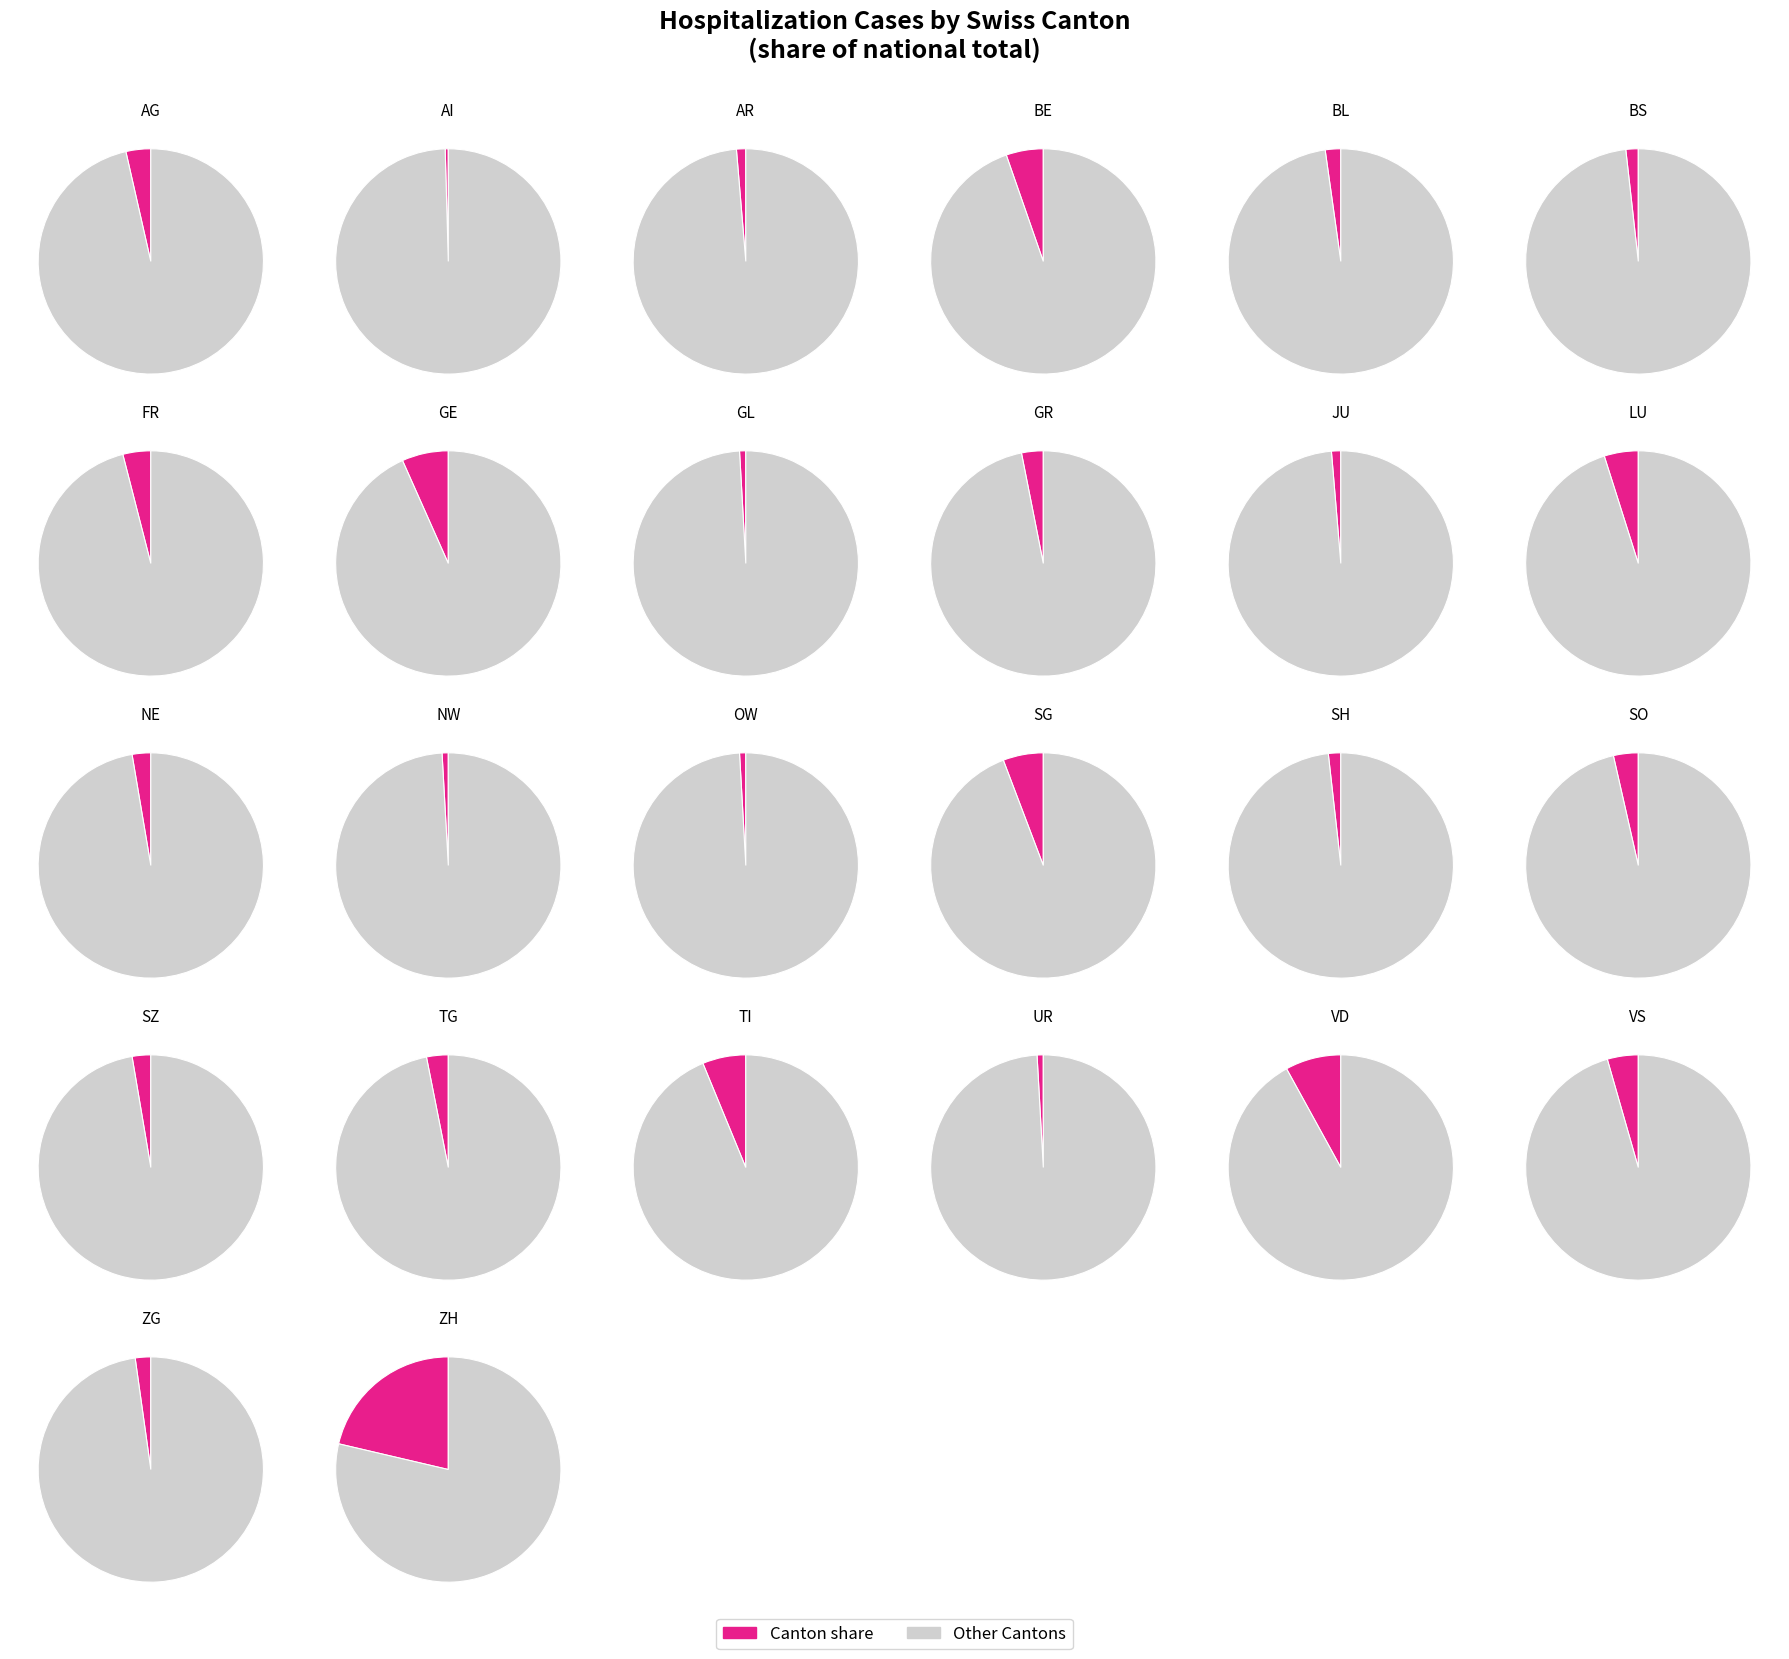

Which slice is the smallest?

AI